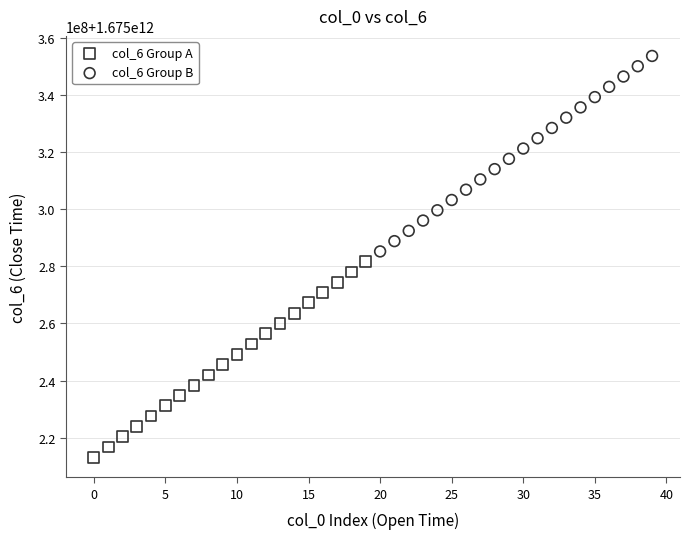

Which series reaches the minimum Y coordinate?

col_6 Group A